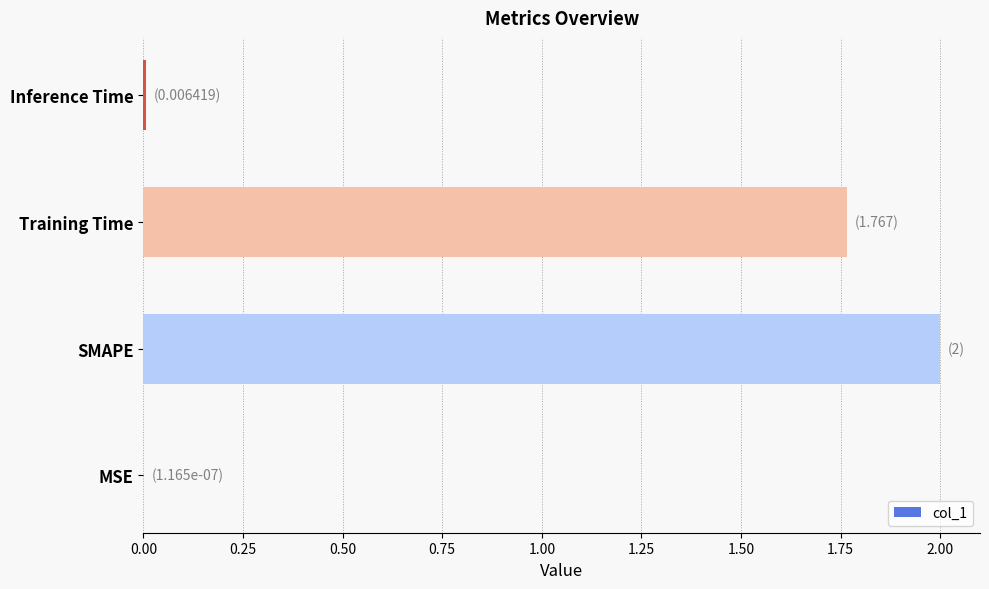

The value at Inference Time is 0.0. True or false?

True